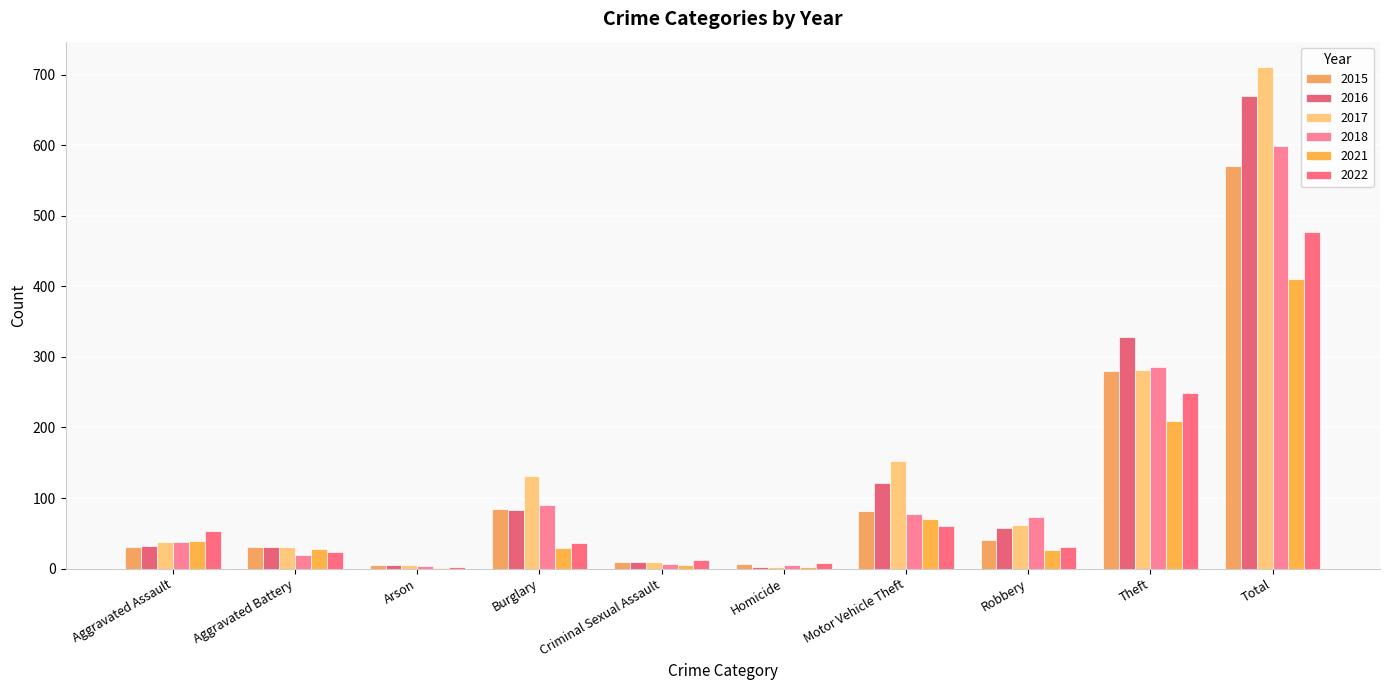

Reading left to right, what are all the values shown in this chart?

2015: Aggravated Assault=31	Aggravated Battery=31	Arson=5	Burglary=85	Criminal Sexual Assault=10	Homicide=6	Motor Vehicle Theft=82	Robbery=41	Theft=280	Total=571
2016: Aggravated Assault=32	Aggravated Battery=30	Arson=5	Burglary=83	Criminal Sexual Assault=9	Homicide=3	Motor Vehicle Theft=122	Robbery=58	Theft=328	Total=670
2017: Aggravated Assault=38	Aggravated Battery=30	Arson=5	Burglary=131	Criminal Sexual Assault=9	Homicide=2	Motor Vehicle Theft=152	Robbery=62	Theft=282	Total=711
2018: Aggravated Assault=38	Aggravated Battery=19	Arson=4	Burglary=90	Criminal Sexual Assault=6	Homicide=5	Motor Vehicle Theft=78	Robbery=73	Theft=286	Total=599
2021: Aggravated Assault=39	Aggravated Battery=28	Arson=1	Burglary=29	Criminal Sexual Assault=5	Homicide=3	Motor Vehicle Theft=70	Robbery=26	Theft=209	Total=410
2022: Aggravated Assault=54	Aggravated Battery=24	Arson=2	Burglary=37	Criminal Sexual Assault=12	Homicide=8	Motor Vehicle Theft=61	Robbery=30	Theft=249	Total=477